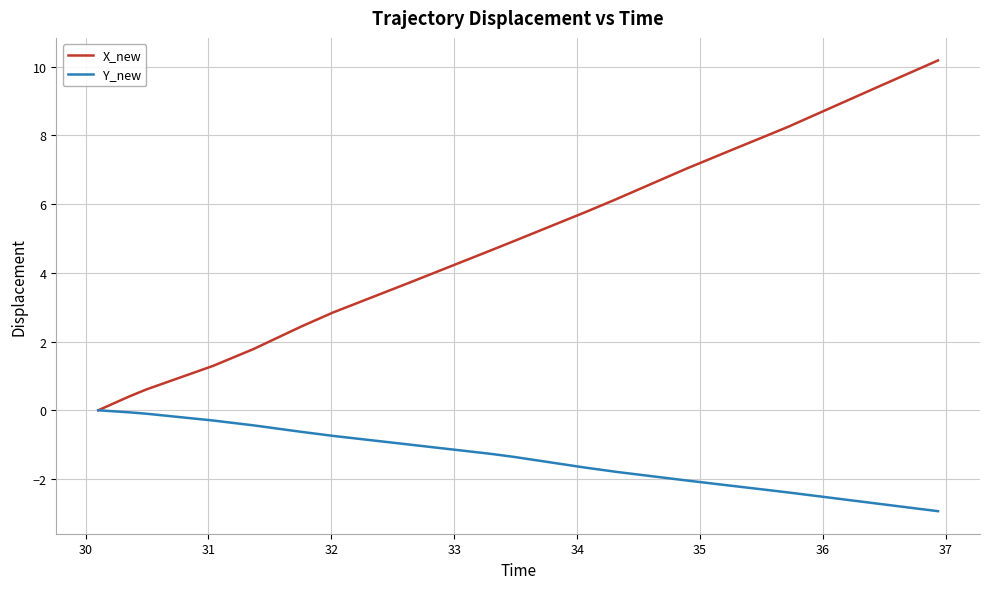

What is the maximum value shown in the chart?

10.2